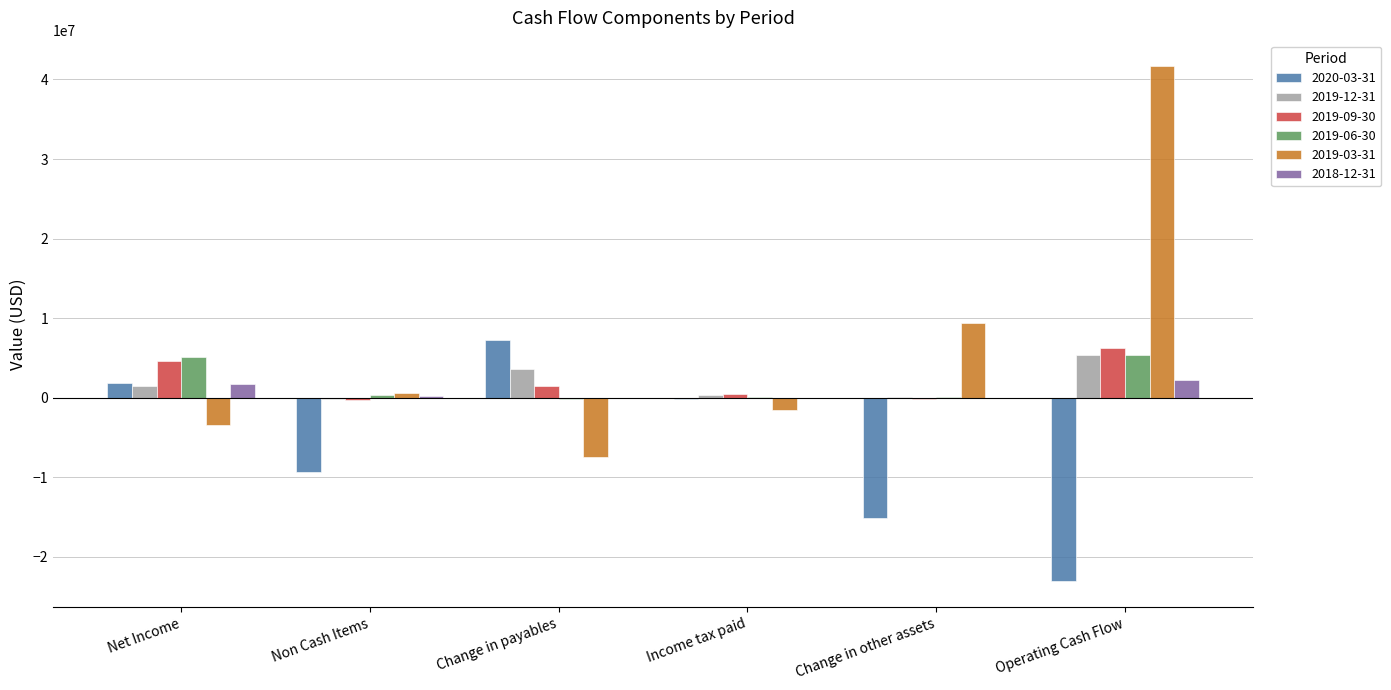

Which series has the largest range (max minus min)?

2019-03-31